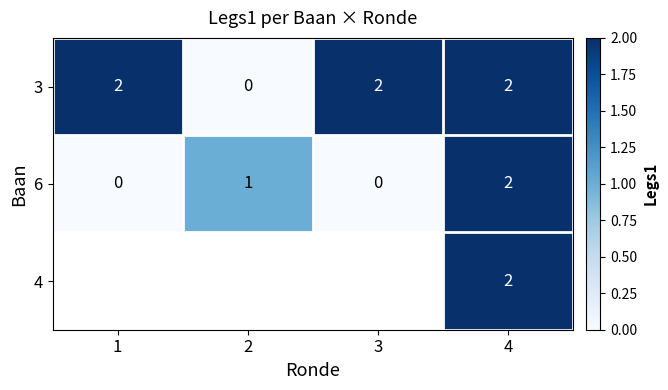

How many 6 values are between 0 and 2?

4